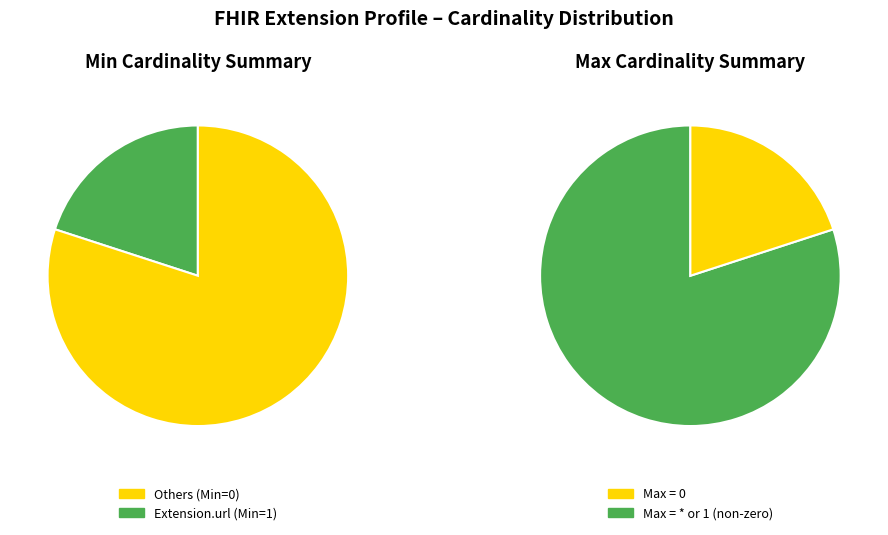

True or false: Extension.id accounts for 13% of the total.

False